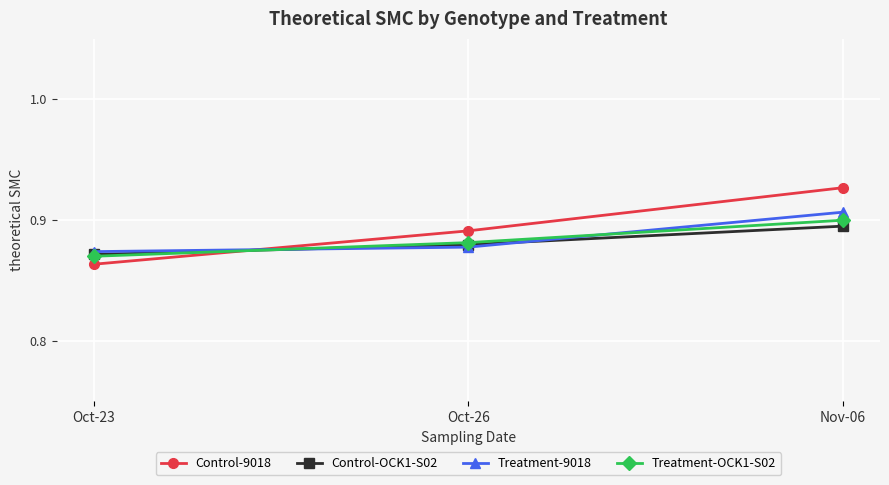

Which category has the lowest value across all series?

Oct-23